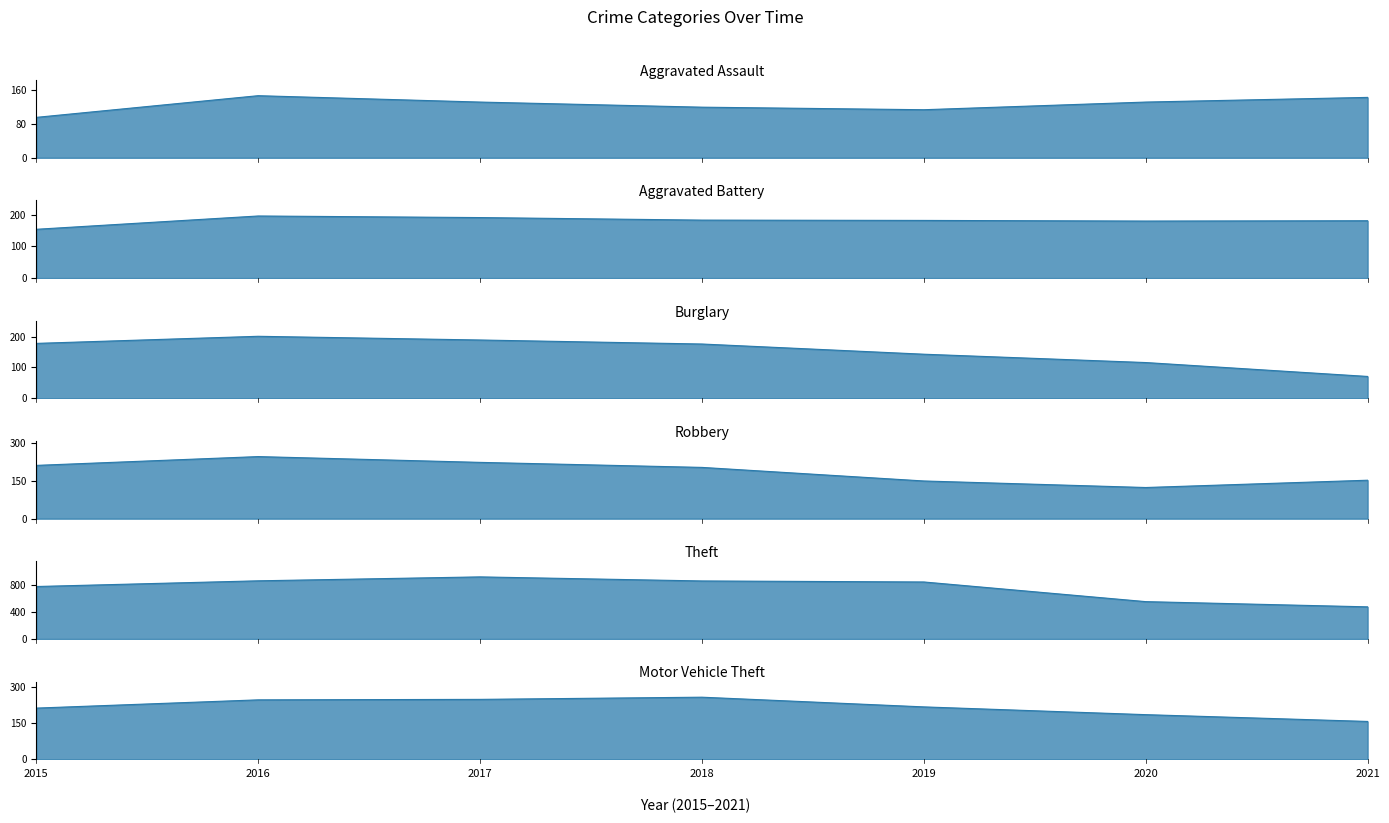

Where is the first local maximum for Motor Vehicle Theft?

2018